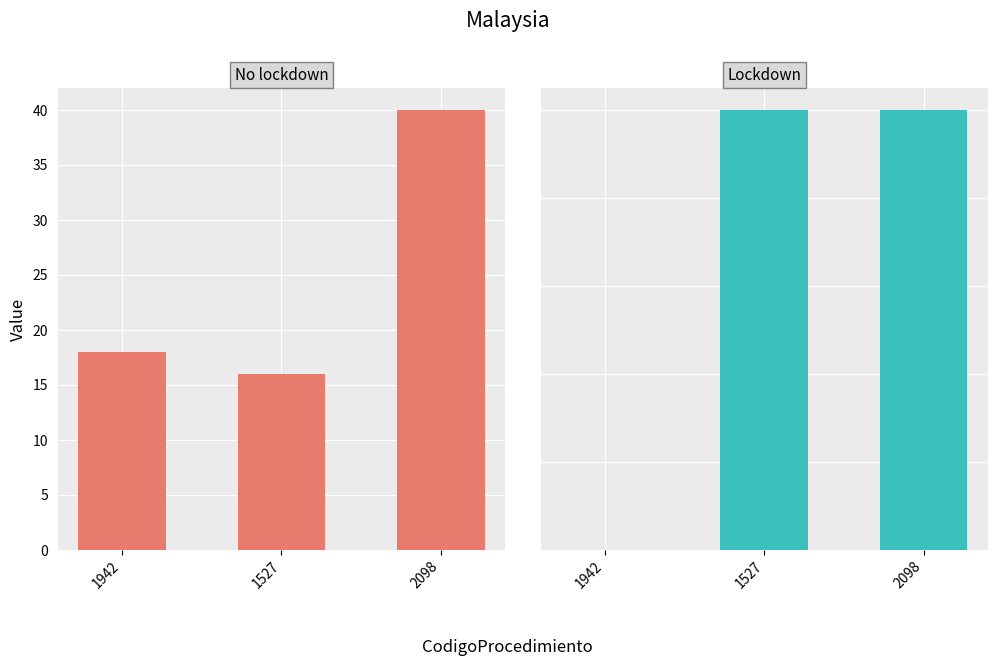

How many values in the Edad series are below 18?

1